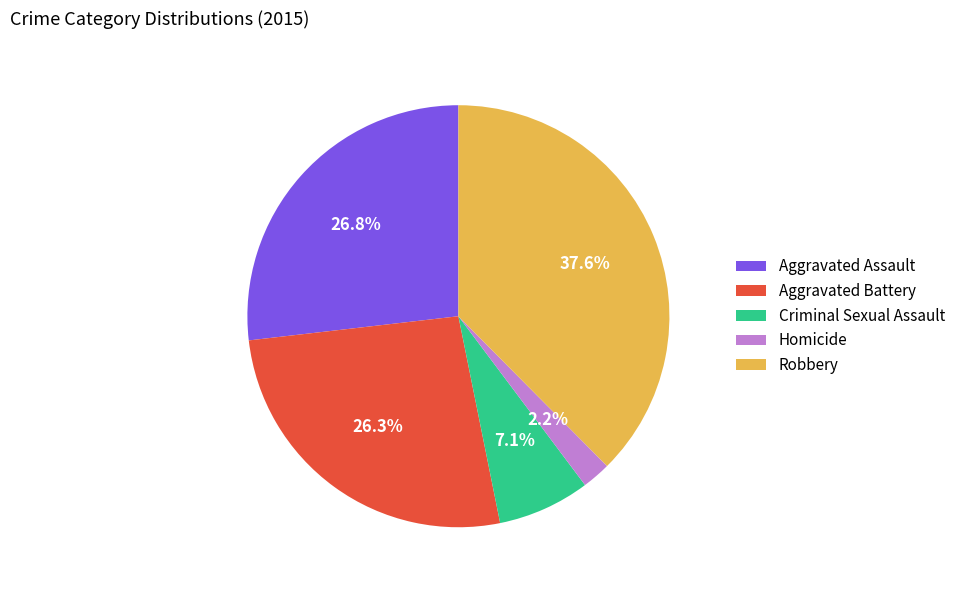

What is the ratio of the value at Aggravated Battery to the value at Criminal Sexual Assault?

3.7